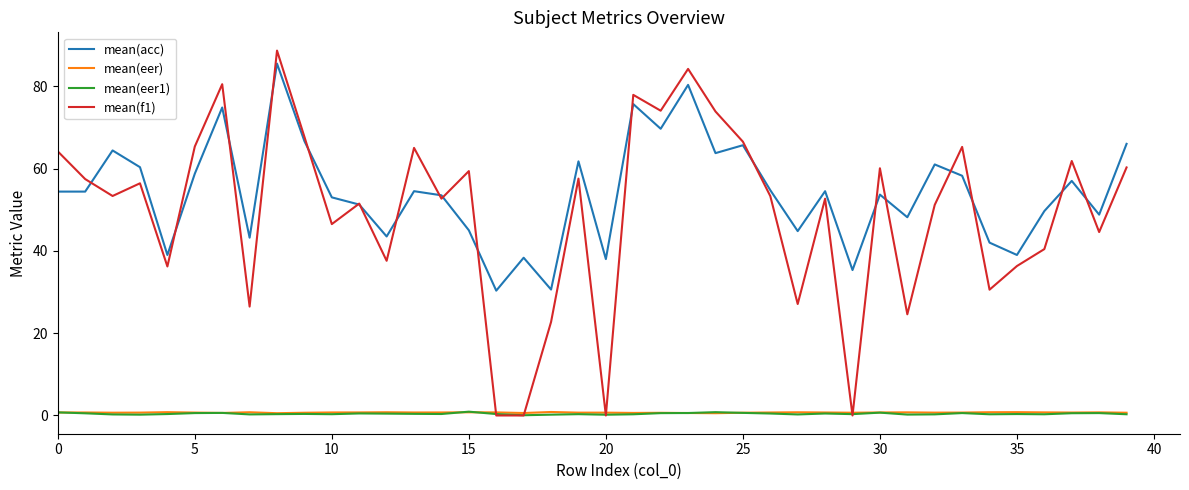

Which series has the widest spread of values?

mean(f1)